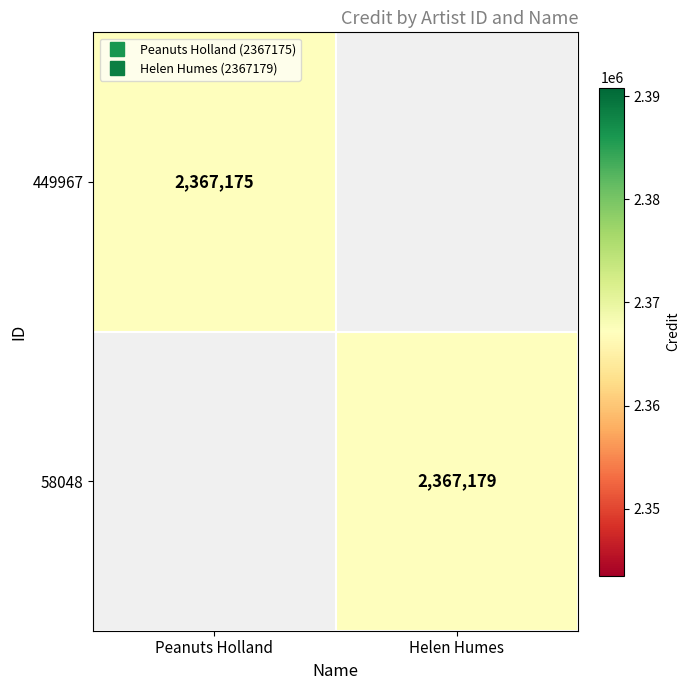

The value of 449967 at Peanuts Holland is 704161.8. True or false?

False